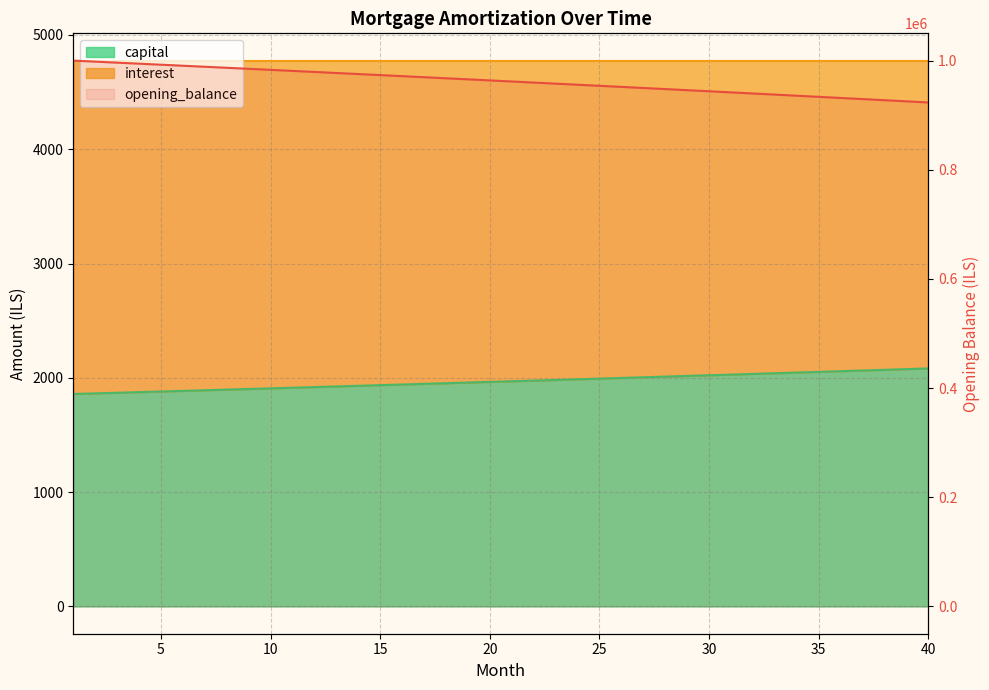

Which series changed the most between 14 and 38?

interest